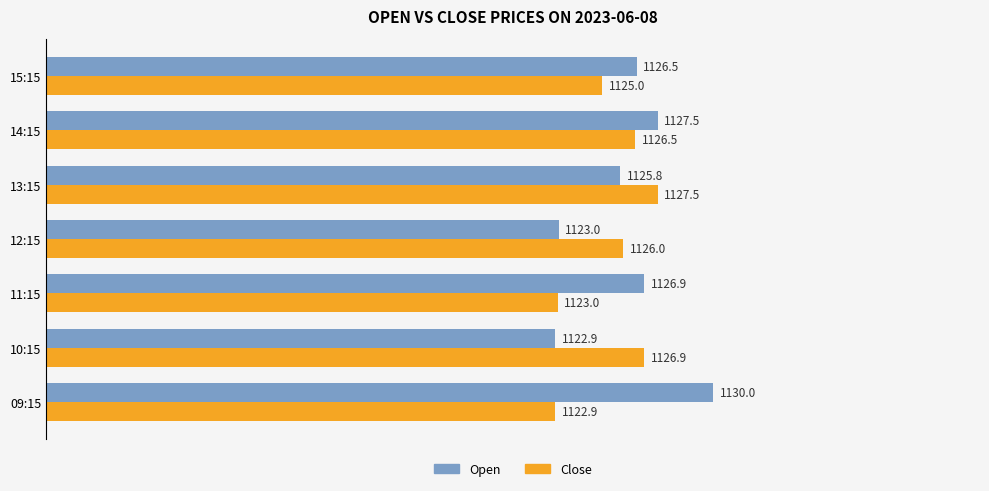

What is the average value of the Open series?

1126.1